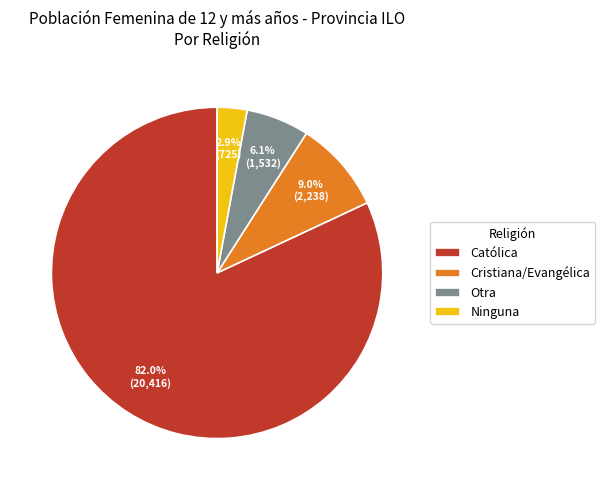

Is the sum of Otra and Ninguna greater than half?

No